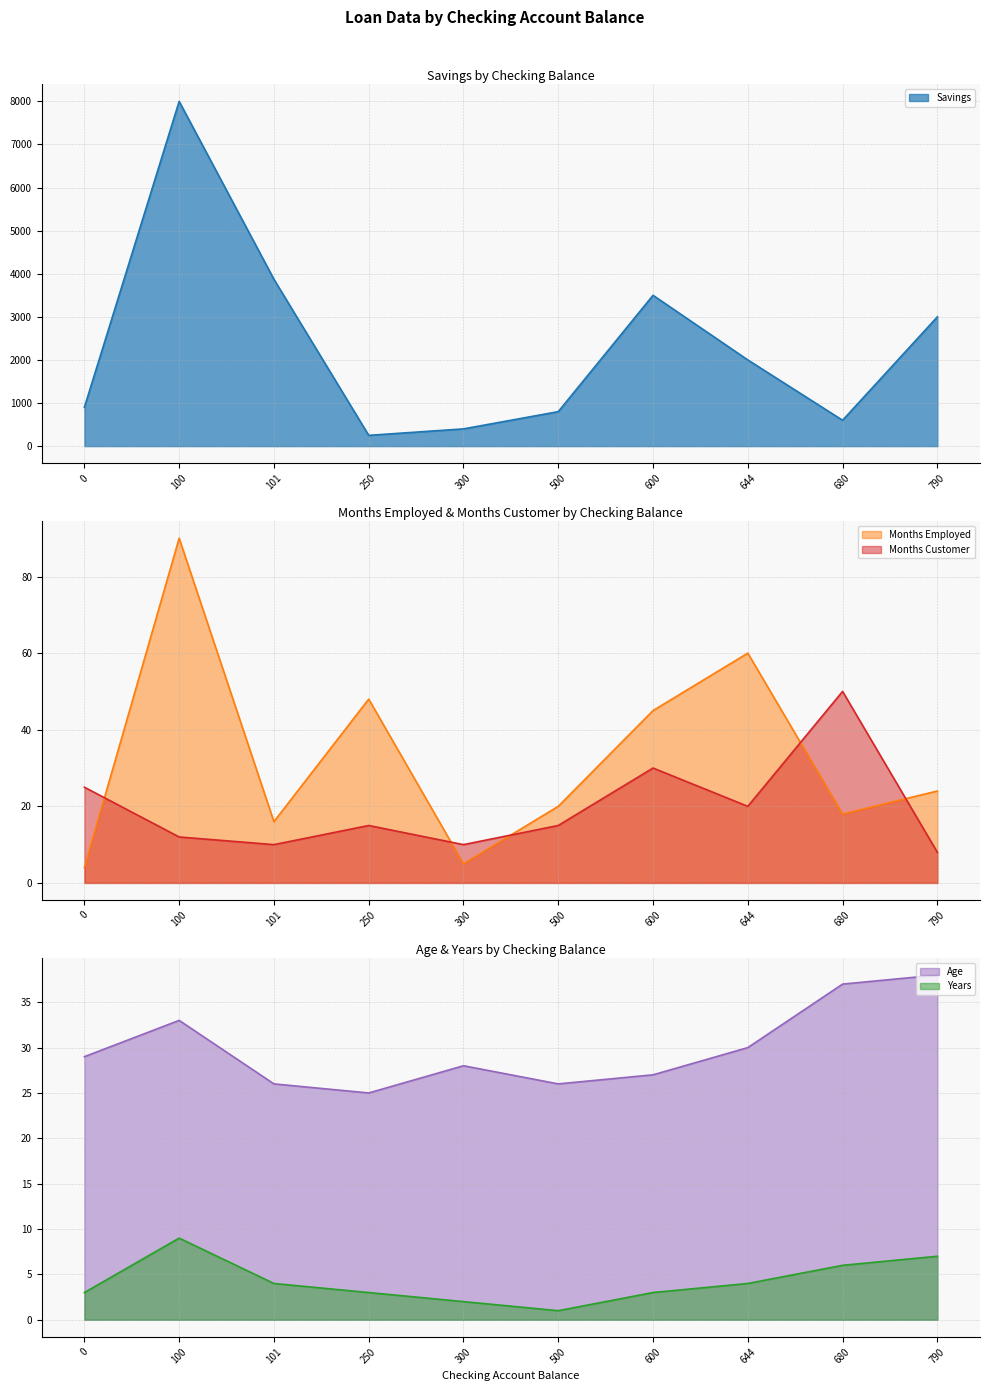

At how many categories does at least one series exceed 1766?

5